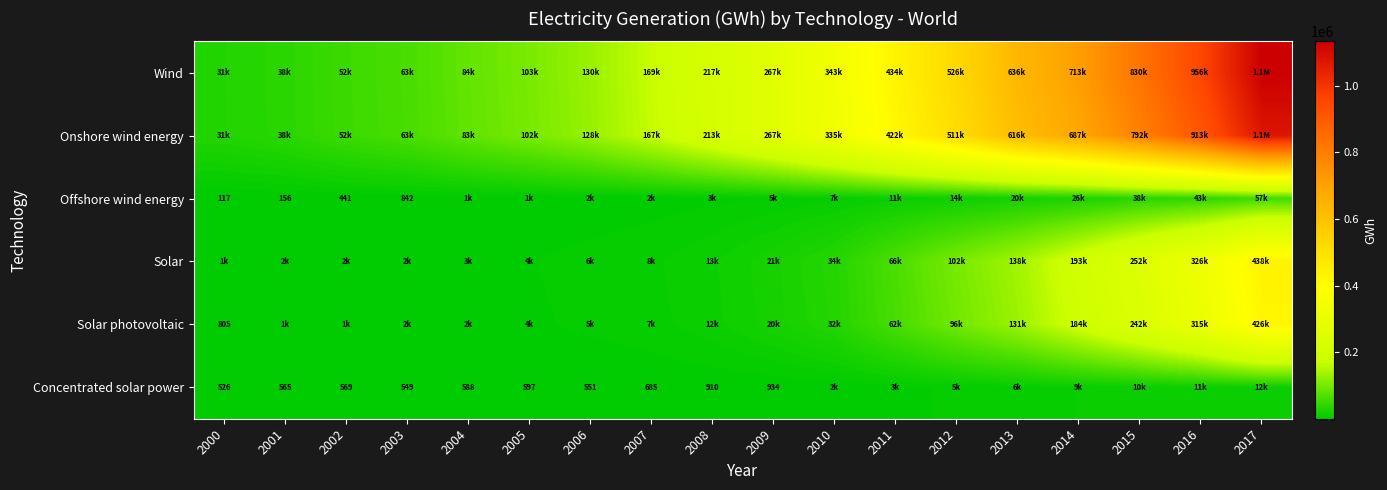

Rank the categories by Concentrated solar power value from lowest to highest.

2000, 2003, 2006, 2001, 2002, 2004, 2005, 2007, 2008, 2009, 2010, 2011, 2012, 2013, 2014, 2015, 2016, 2017